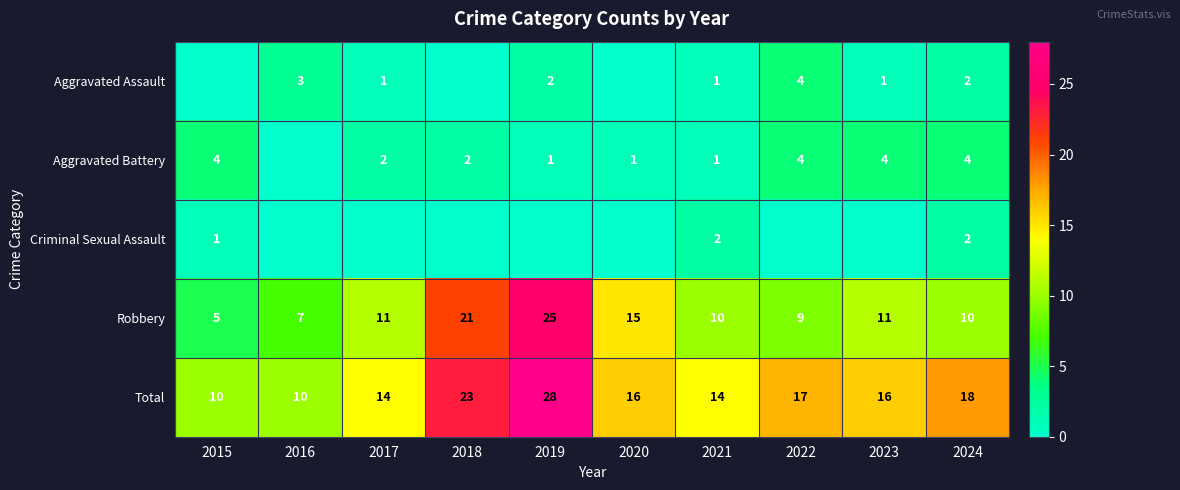

At how many categories does at least one series exceed 26?

1